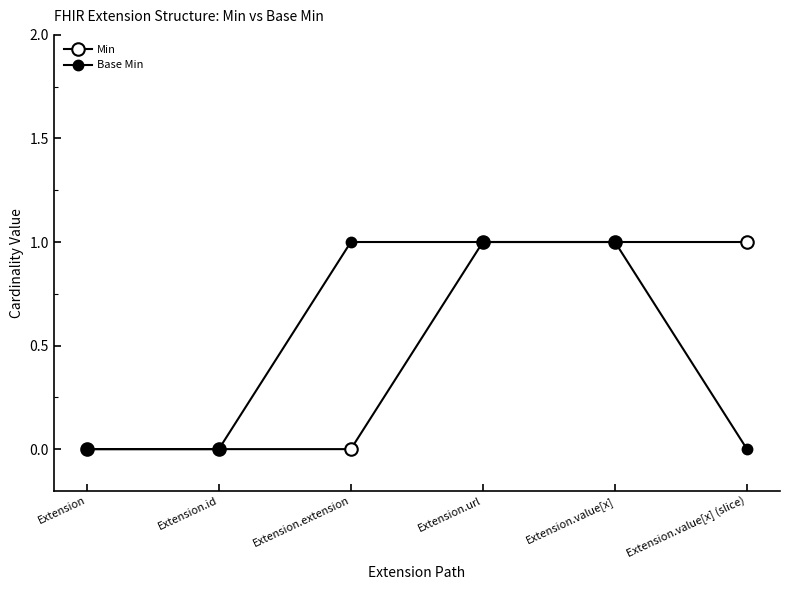

Rank the series at Extension.url from lowest to highest value.

Min, Base Min